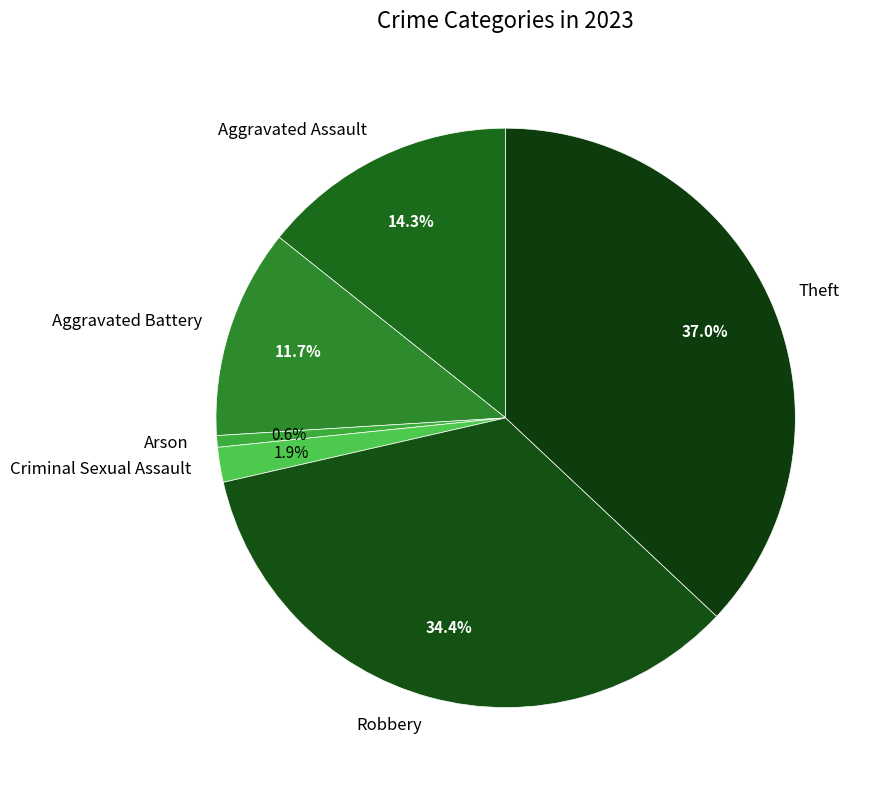

How much of the chart is everything except Robbery?

65.6%